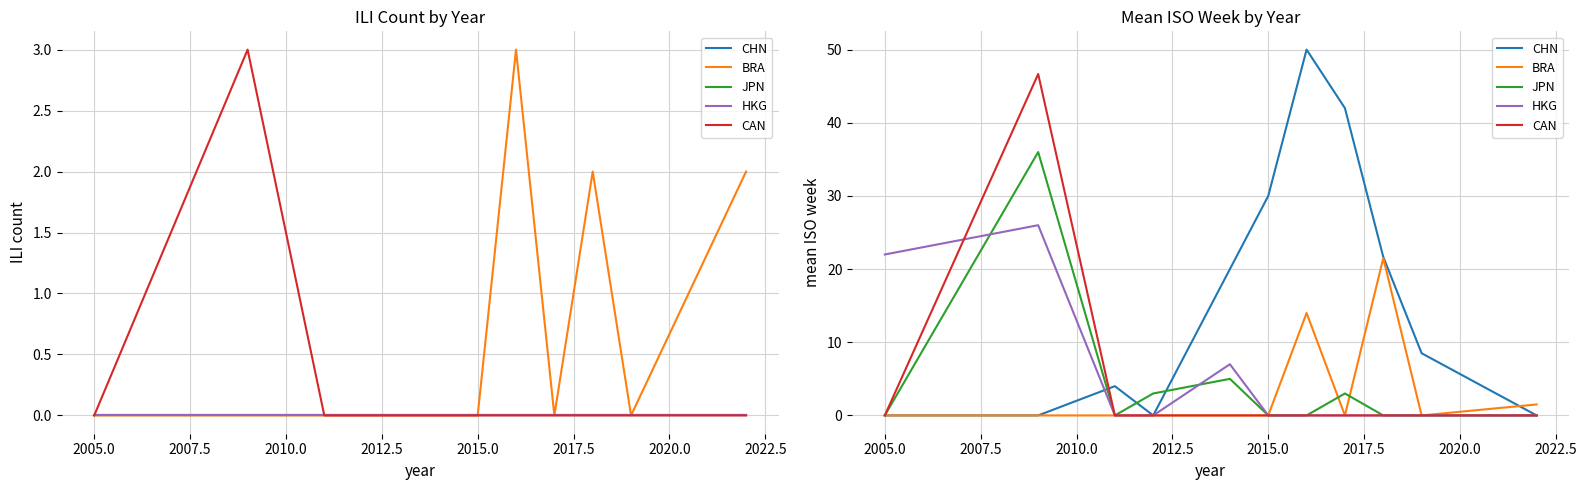

The BRA series shows 6.6 at 2020.0. True or false?

False